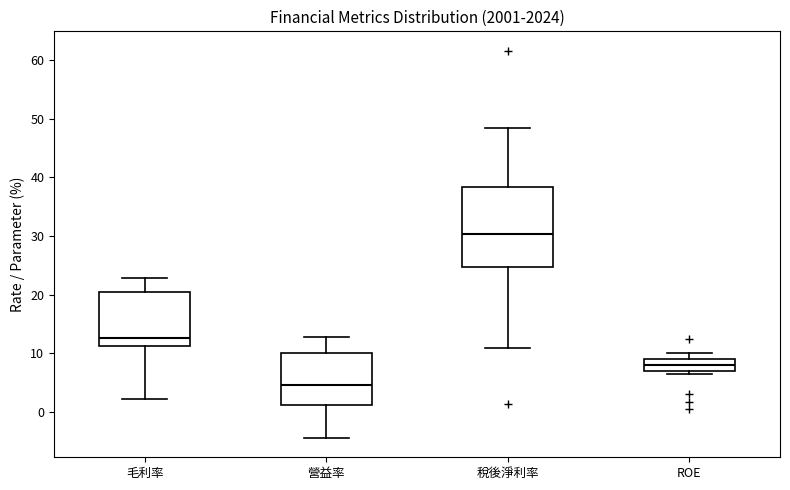

Reading left to right, transcribe this box plot: for each box, give where its median line is, the range the box spans, and where its two whiskers end, as read against the y-axis. The values are not printed on the chart, so give them approximately, as read against the axis.

毛利率: median 13, box 11 to 21, whiskers 2 to 23
營益率: median 5, box 1 to 10, whiskers -4 to 13
稅後淨利率: median 30, box 25 to 38, whiskers 11 to 49
ROE: median 8, box 7 to 9, whiskers 7 (just below the box's lower edge) to 10